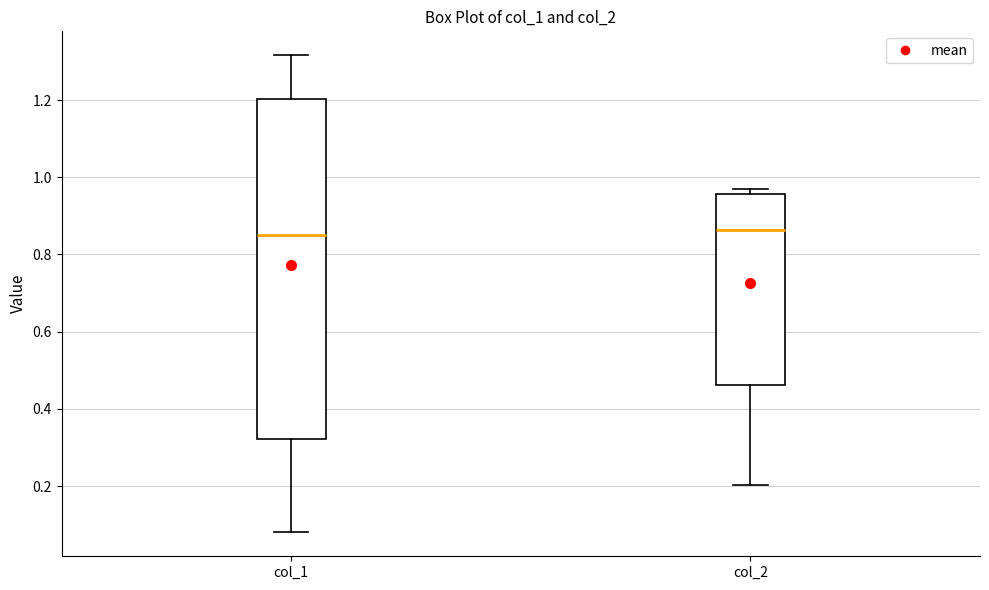

Reading left to right, read every box against the y-axis: the position of its median line, the range the box covers, and the ends of its whiskers. The values are not printed on the chart, so give them approximately, as read against the axis.

col_1: median 0.86, box 0.32 to 1.20, whiskers 0.08 to 1.32
col_2: median 0.86, box 0.46 to 0.96, whiskers 0.20 to 0.96 (just above the box's upper edge)